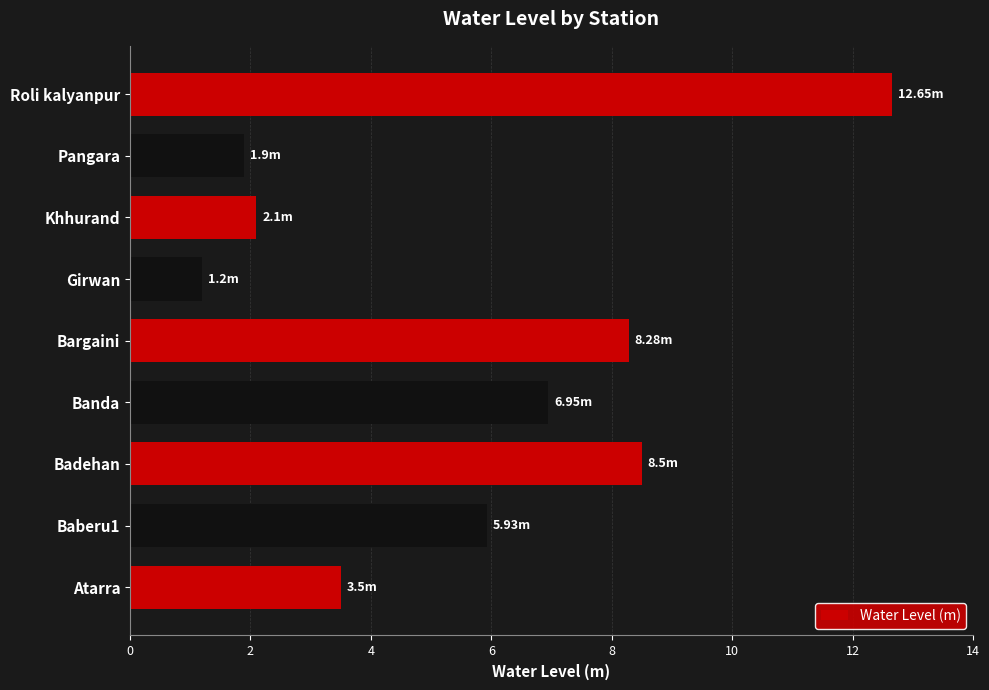

Are the bars horizontal?

Yes